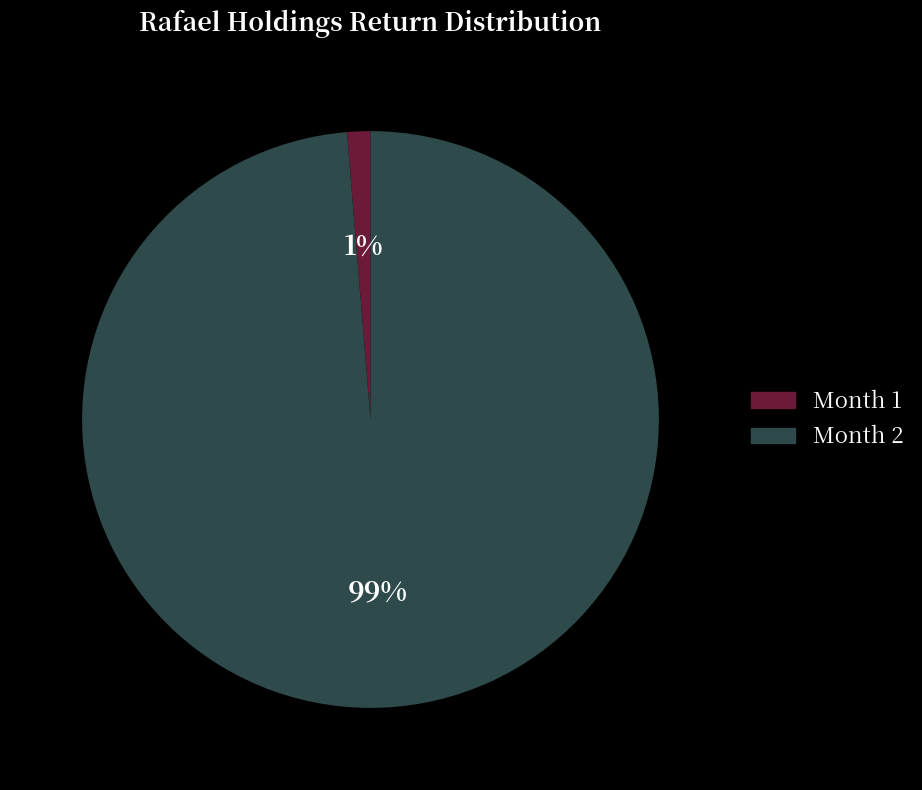

Is there any slice that represents more than half of the pie?

Yes